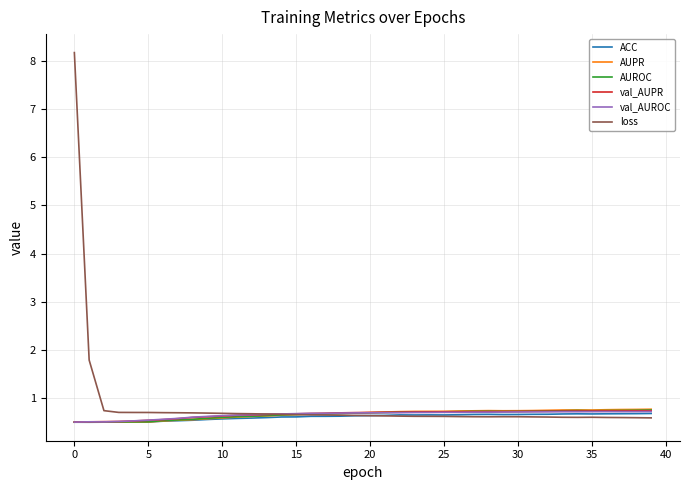

What are all the series names shown in the legend?

ACC, AUPR, AUROC, val_AUPR, val_AUROC, loss